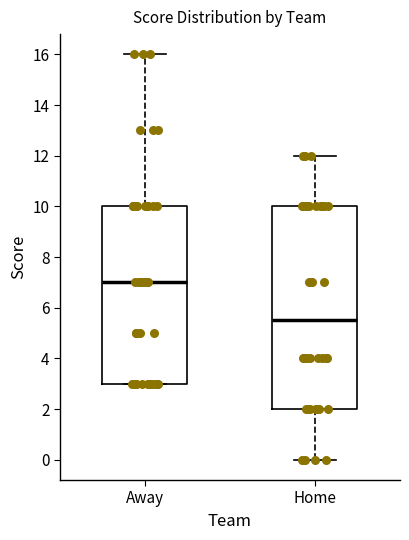

Comparing the boxes themselves (not the whiskers), which one is the tallest?

Home